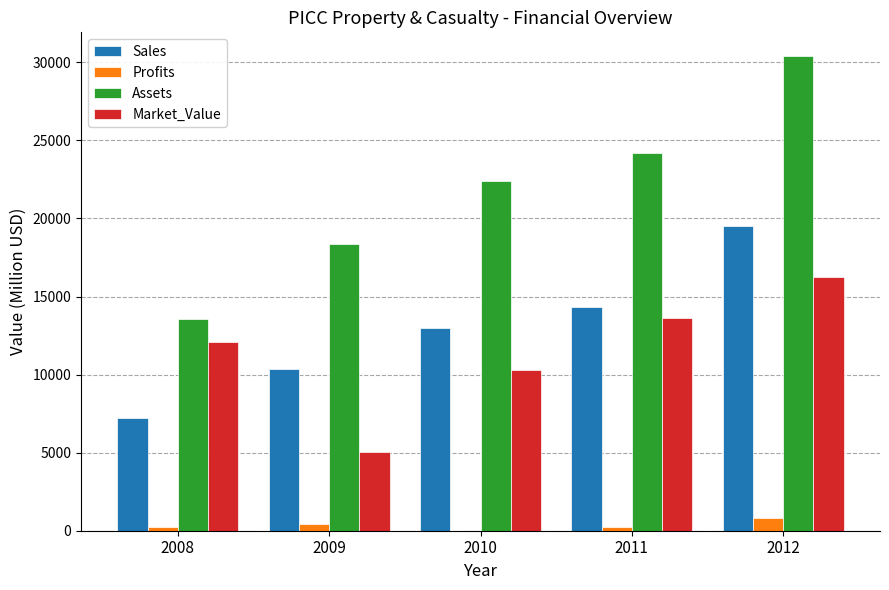

What is the average value of the Profits series?

348.4